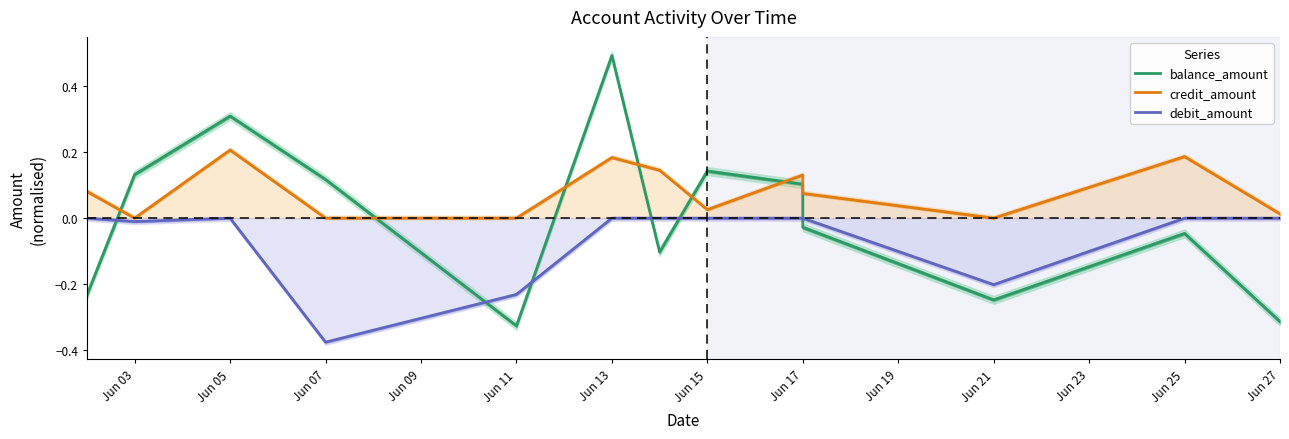

Rank the series by their average value, from highest to lowest.

credit_amount, balance_amount, debit_amount